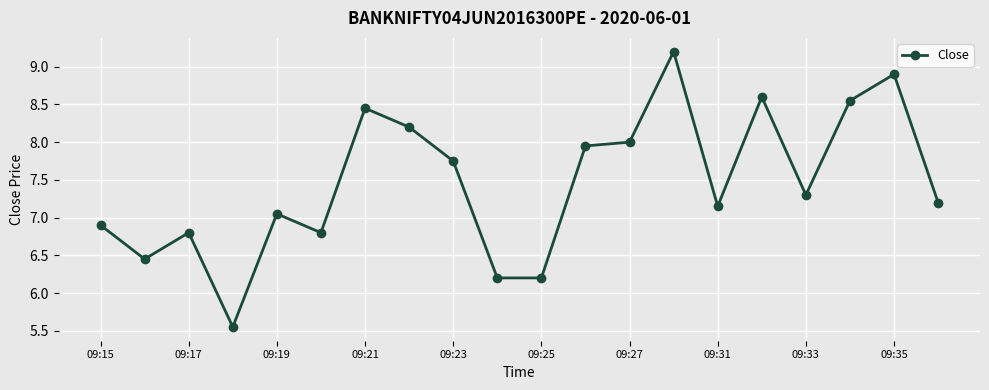

True or false: the data has more than 0 interior local peaks.

True